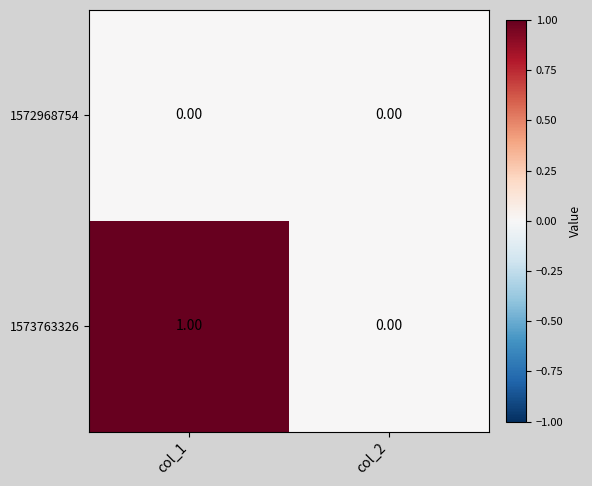

Rank the categories by 1573763326 value from lowest to highest.

col_2, col_1